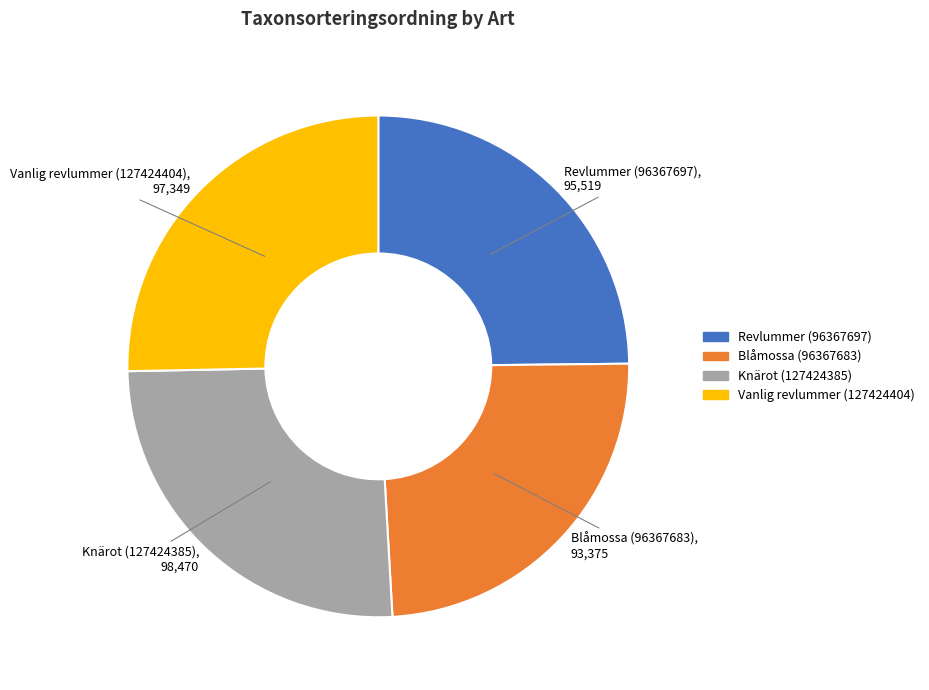

Does Vanlig revlummer (127424404) represent more than half of the total?

No